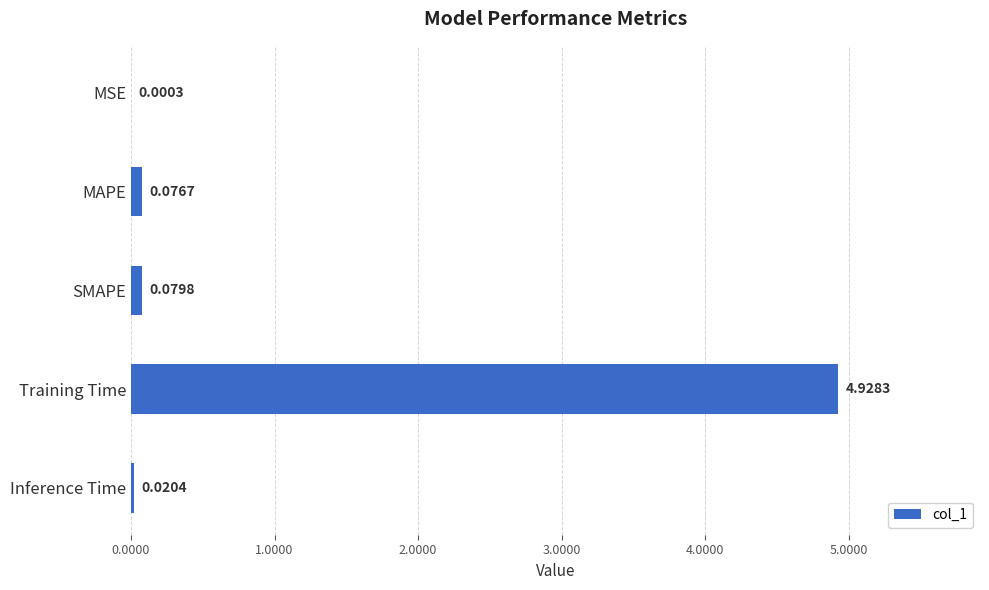

At which category does the chart reach its peak across all series?

Training Time